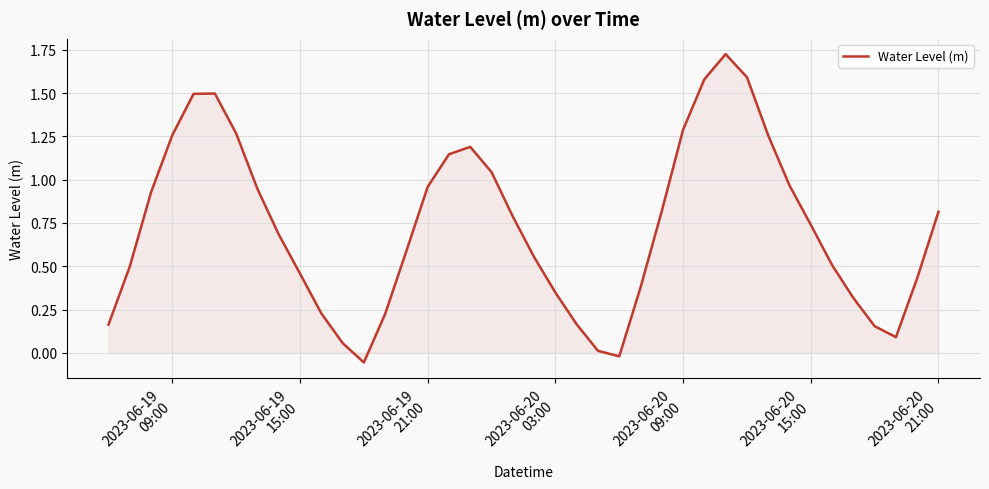

Count the number of values greater than 0.

38